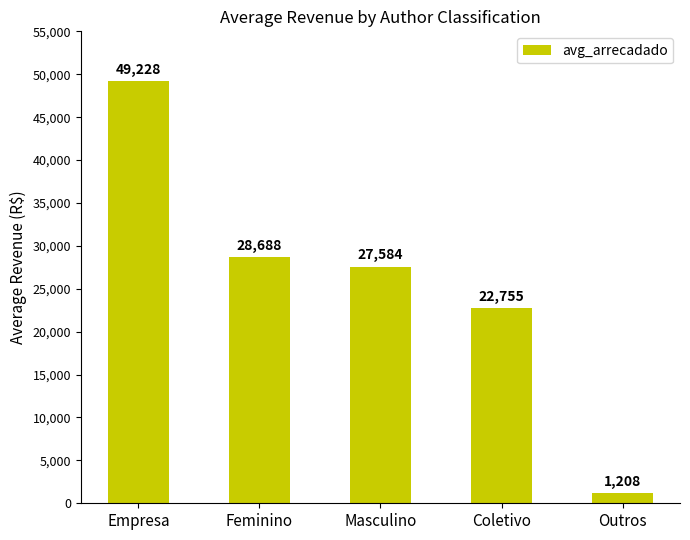

Rank the categories by value from lowest to highest.

Outros, Coletivo, Masculino, Feminino, Empresa